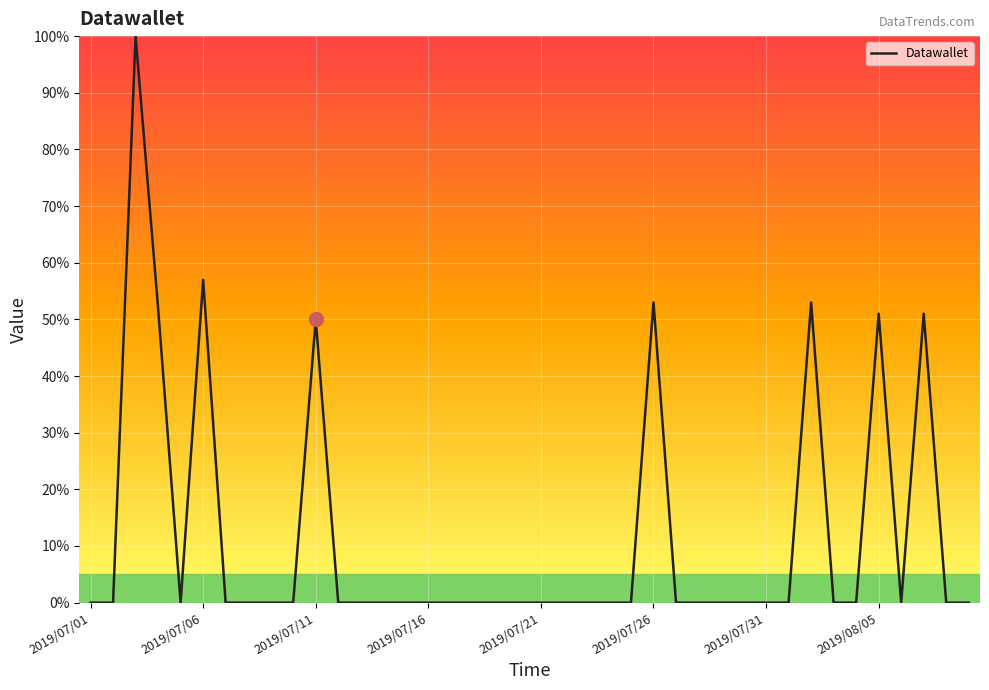

What is the maximum value shown in the chart?

100